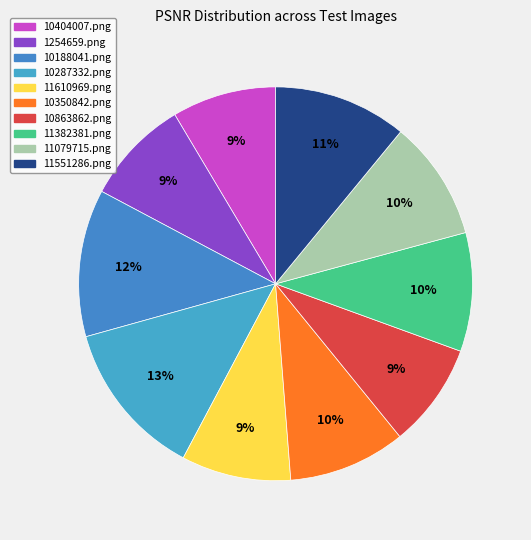

What is the ratio of the value at 10350842.png to the value at 11079715.png?

1.0